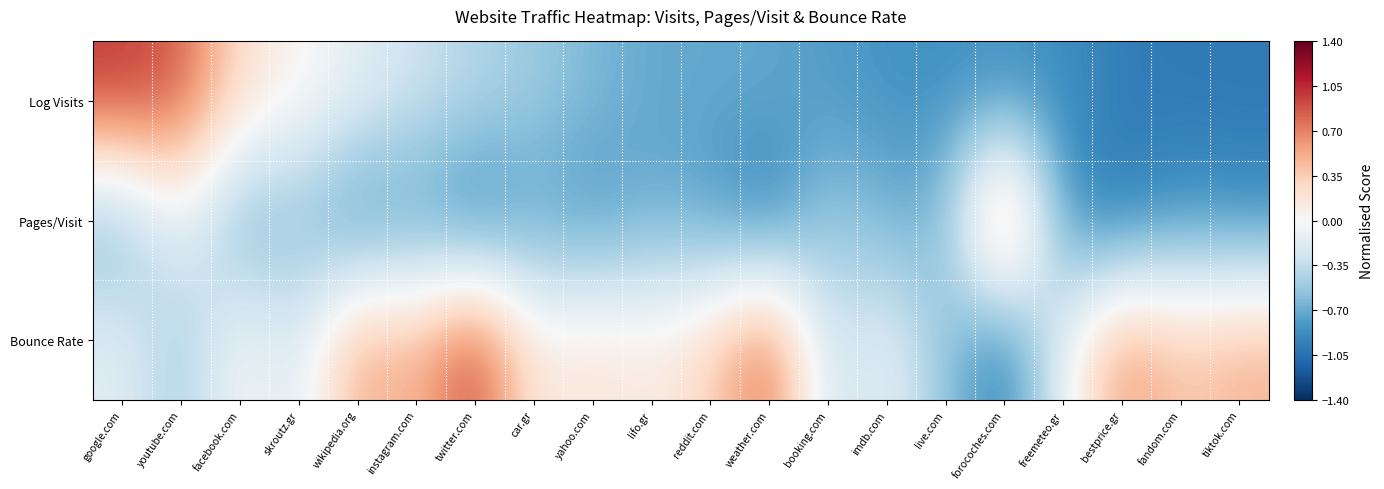

How many distinct data groups are displayed?

3